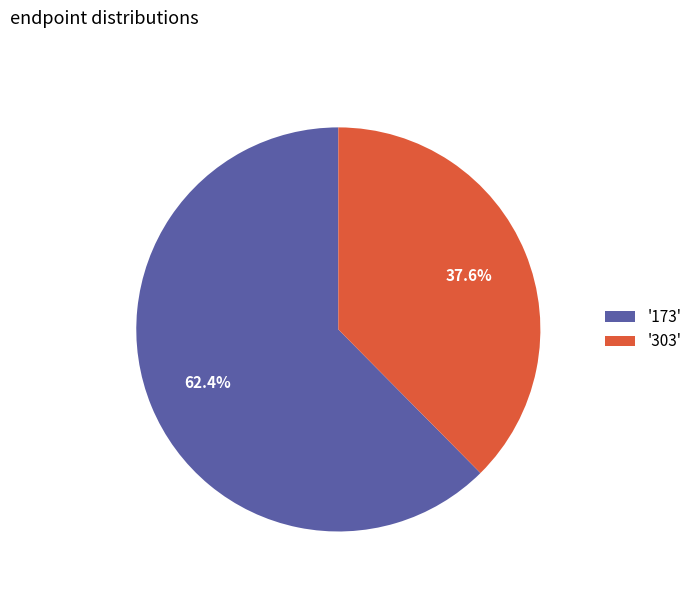

Is there a majority slice in this chart?

Yes